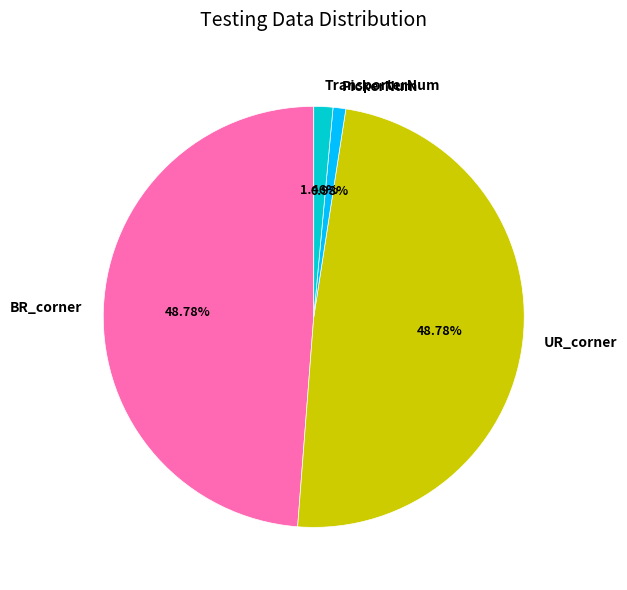

Is UR_corner the majority of the pie?

No